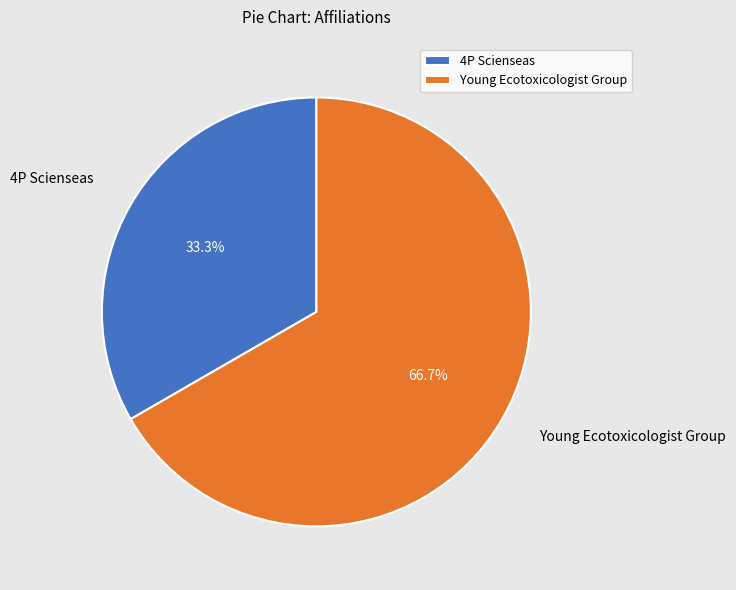

Do 4P Scienseas and Young Ecotoxicologist Group together represent more than half of the pie?

Yes